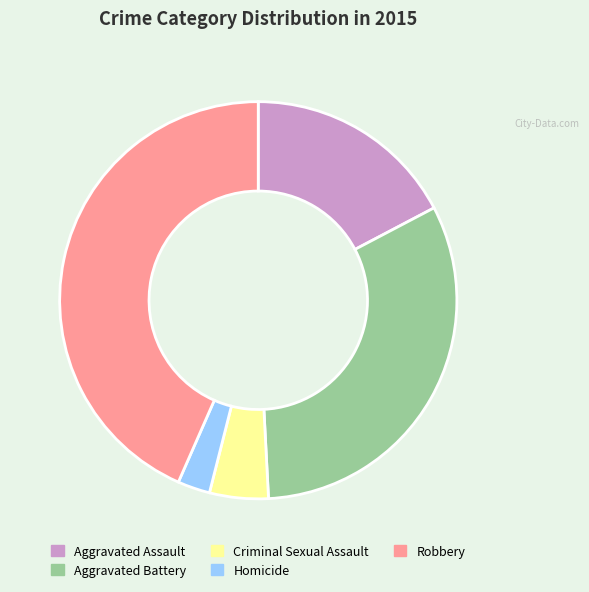

Is it true that Robbery is 43% of the pie?

True